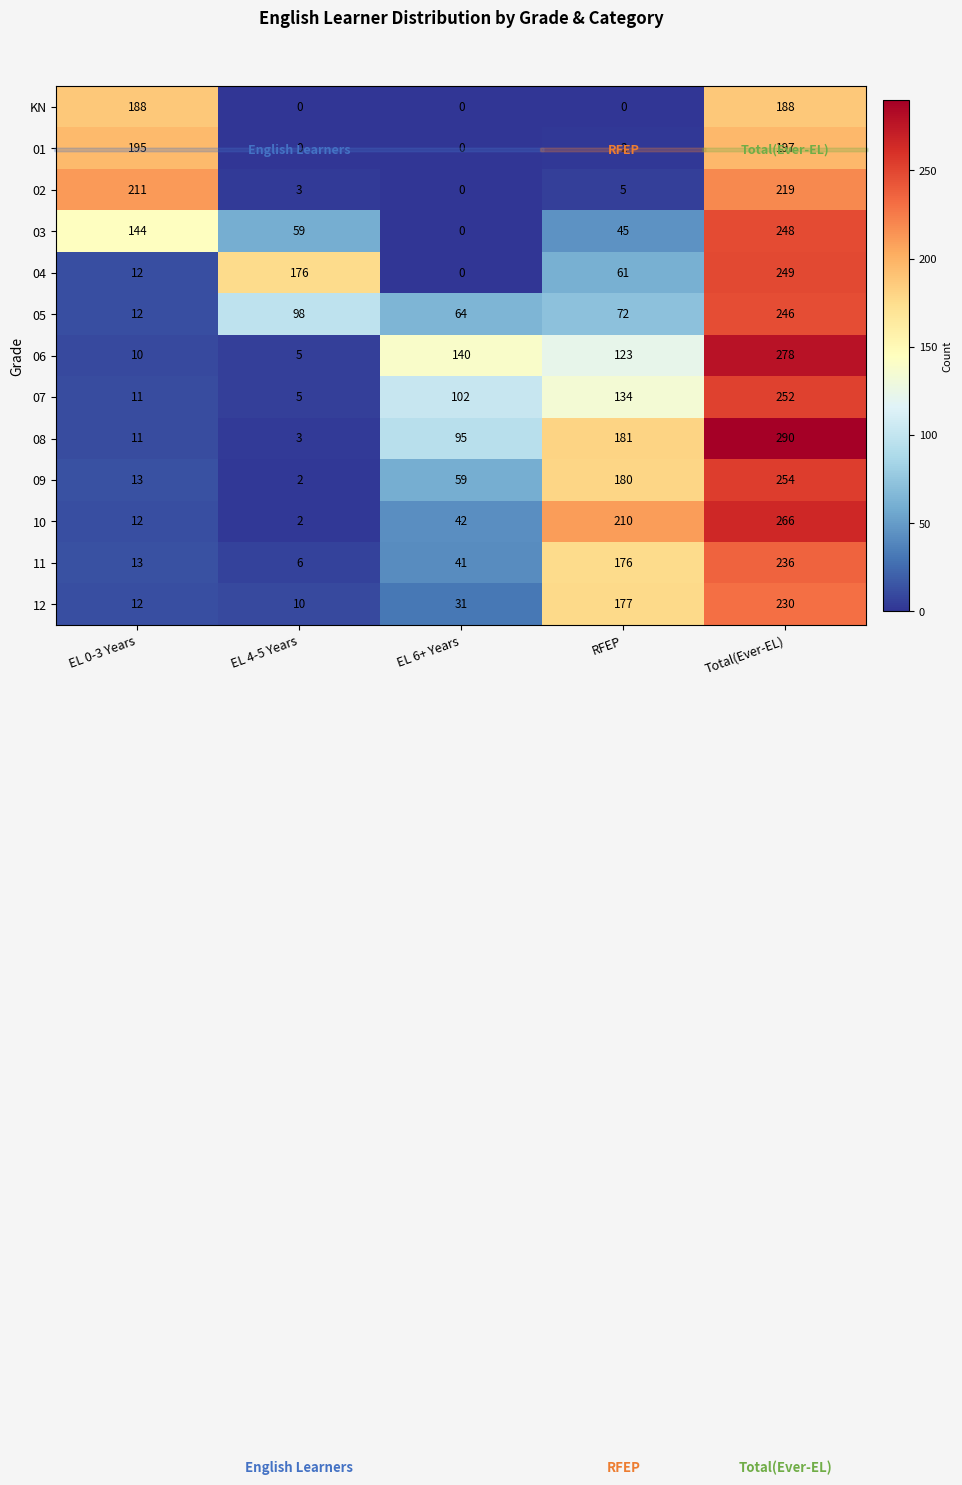

What is the sum of the 06 values at EL 6+ Years and EL 0-3 Years?

150